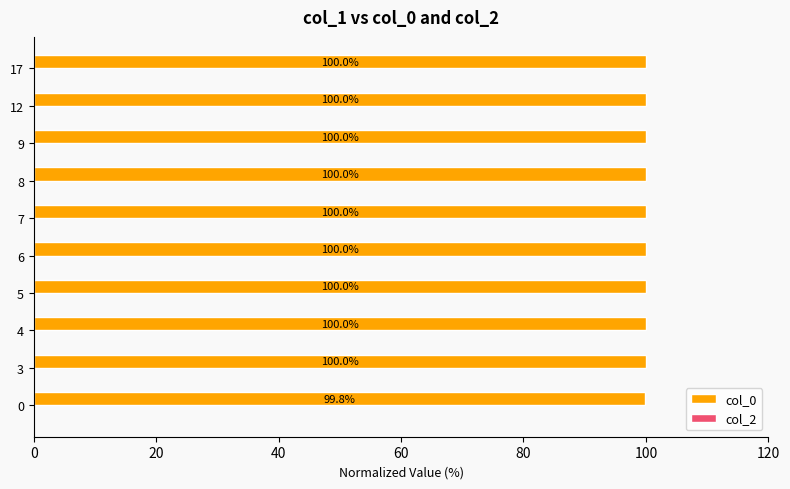

What is the ratio of the value at 3 to the value at 8?

1.0